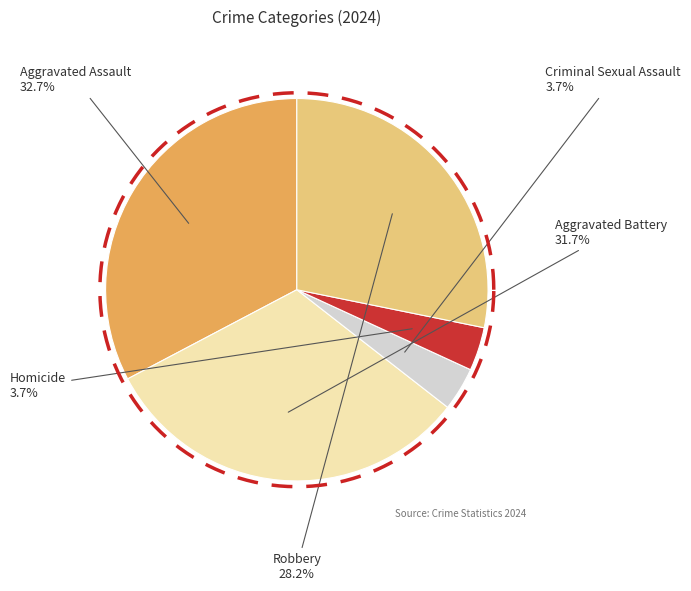

Does Aggravated Battery account for over 50% of the chart?

No